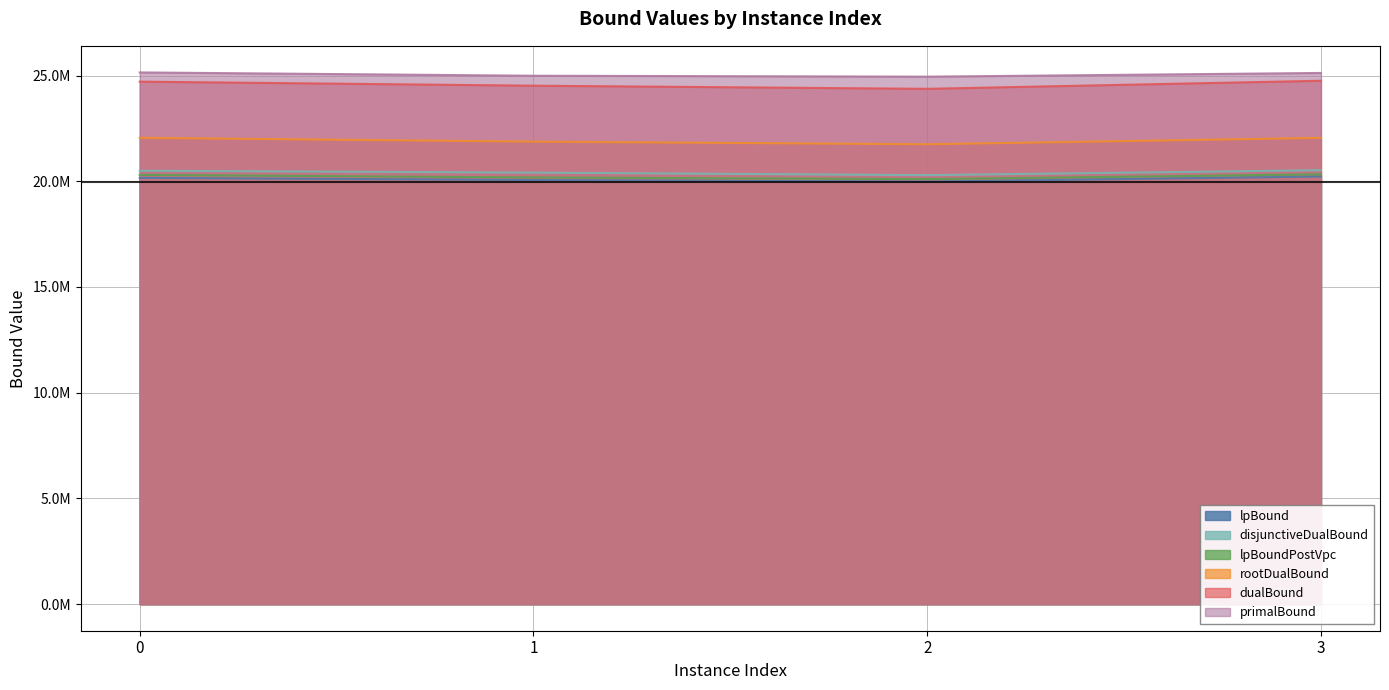

In disjunctiveDualBound, how many points are lower than both neighbors (excluding endpoints)?

1